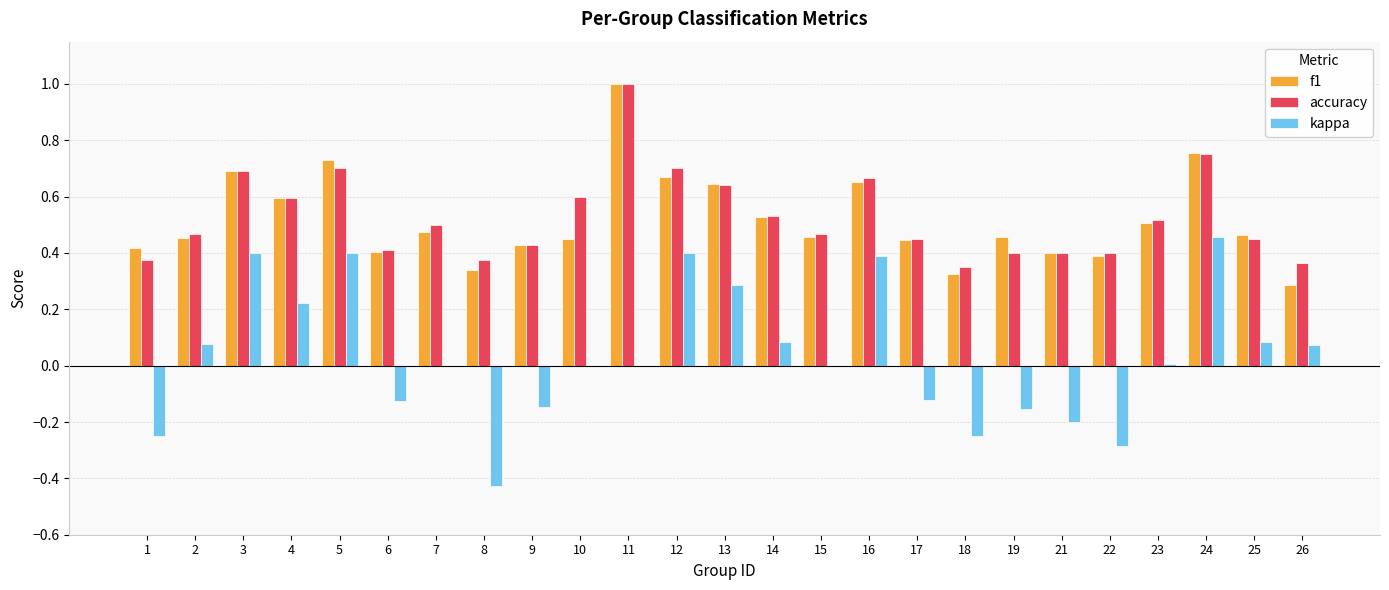

What is the sum of the accuracy values at 16 and 6?

1.1